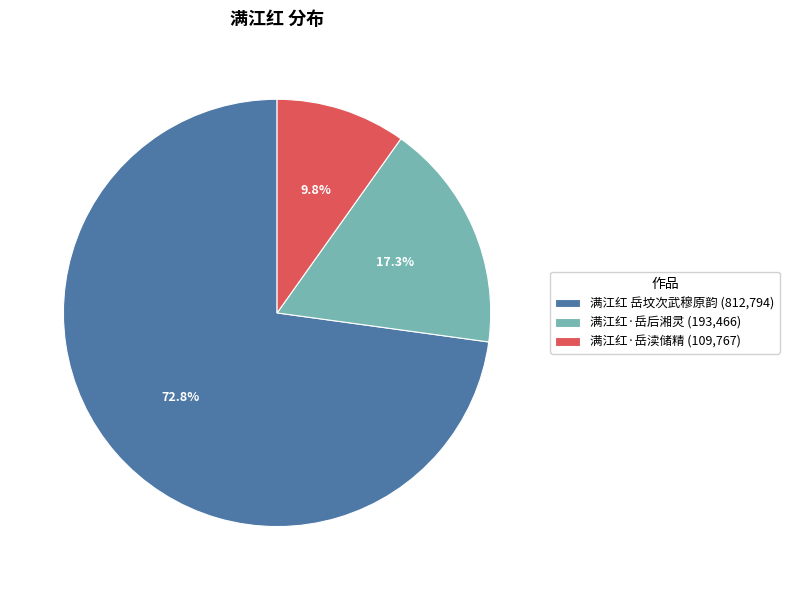

To the nearest percent, what portion does 满江红·岳后湘灵 represent?

17%